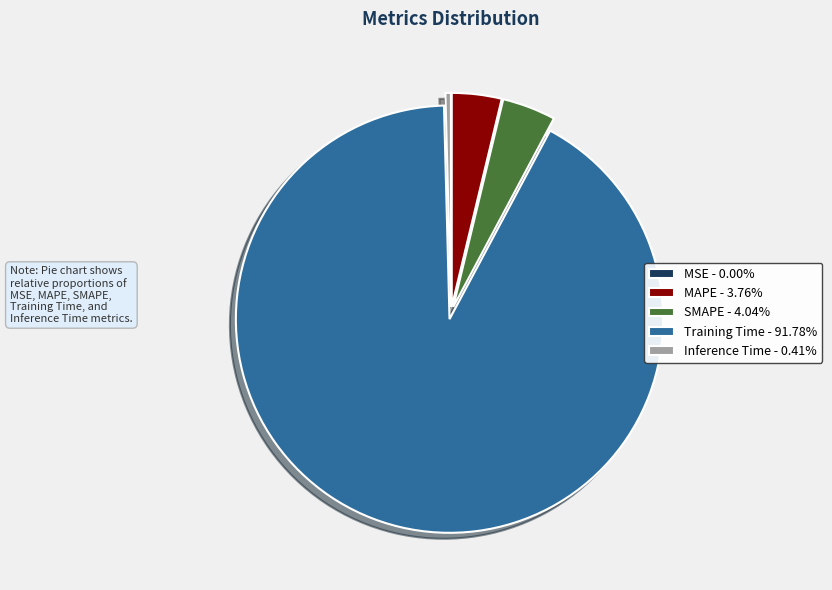

Does any single category account for the majority?

Yes